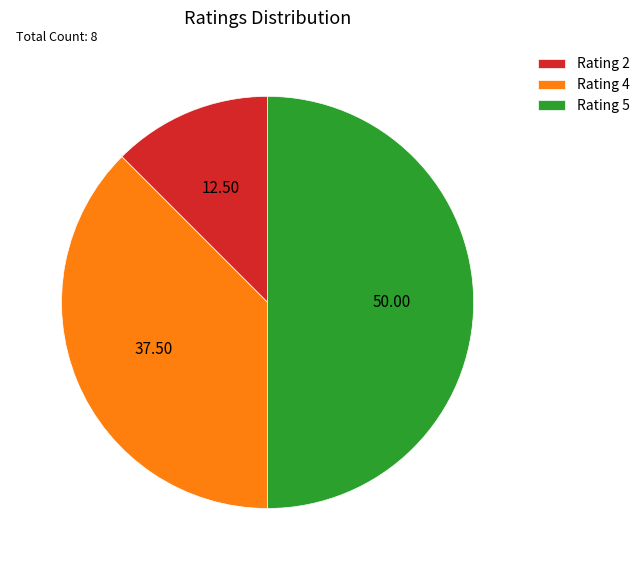

Is the sum of Rating 5 and Rating 2 greater than half?

Yes